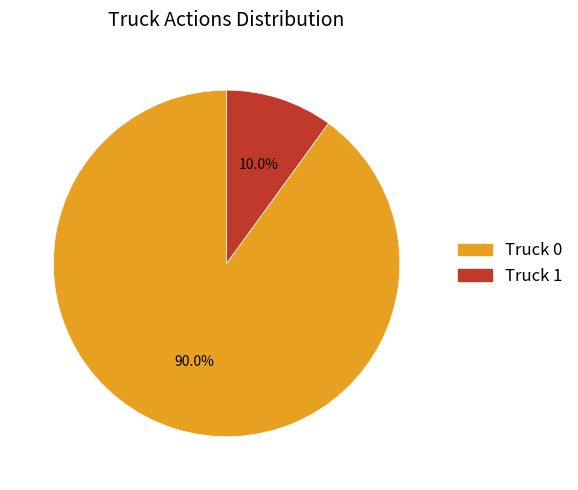

To the nearest percent, what is the combined percentage of Truck 1 and Truck 0?

100%